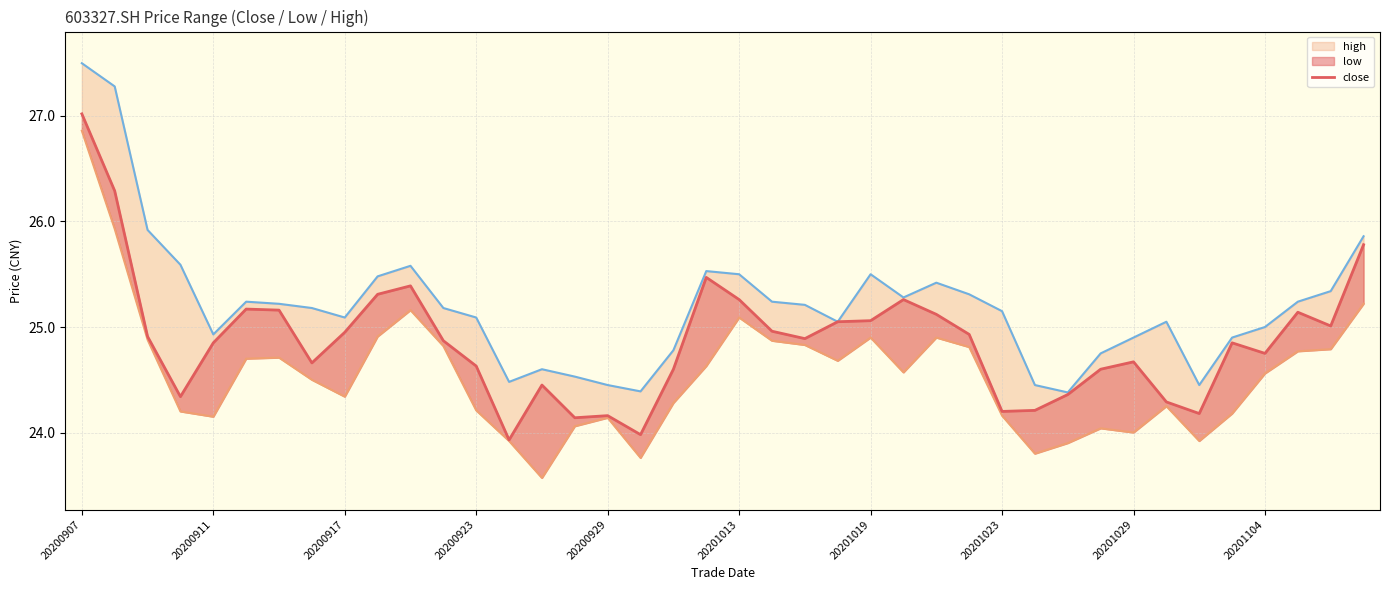

True or false: low has a value of 14.6 at 17.

False